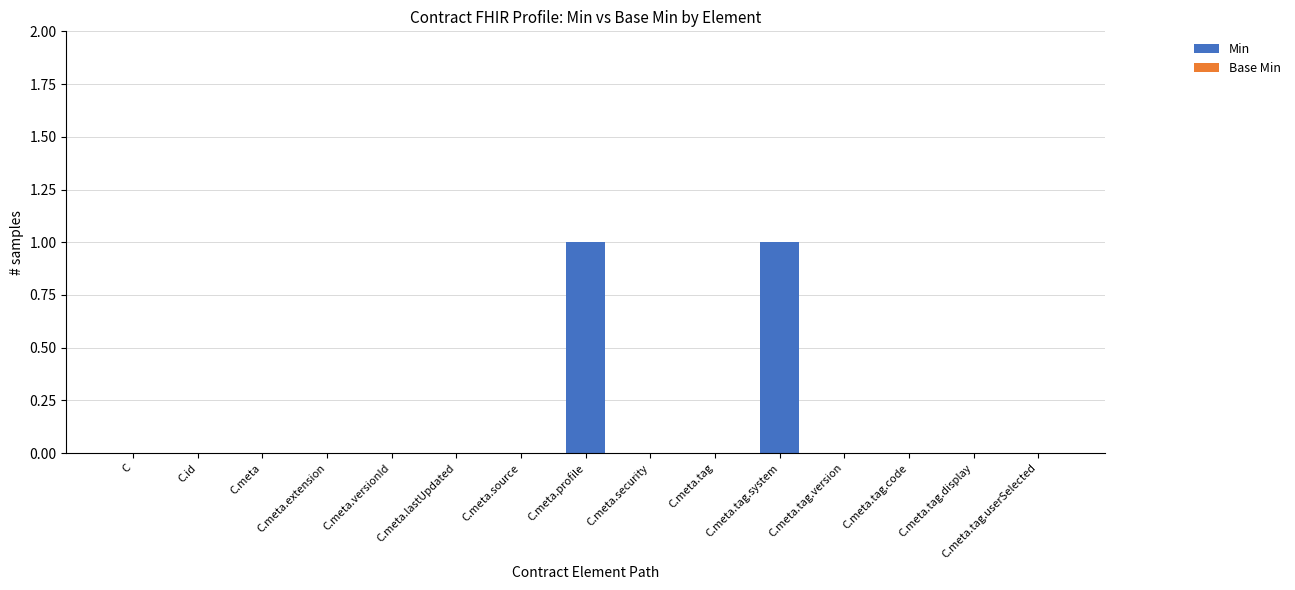

The value at C.meta.tag.display is 1. True or false?

False